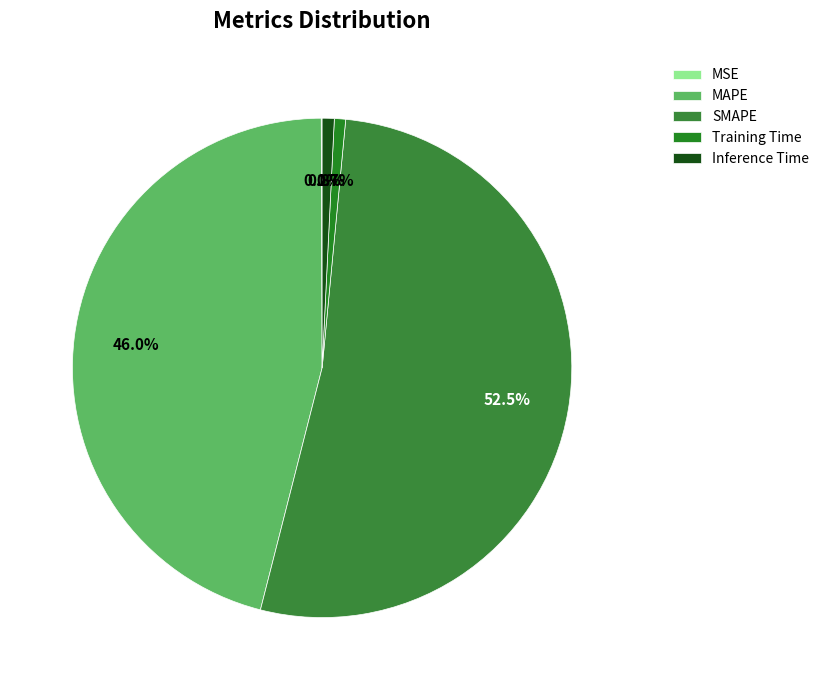

To the nearest percent, what is the combined percentage of Inference Time and MSE?

1%